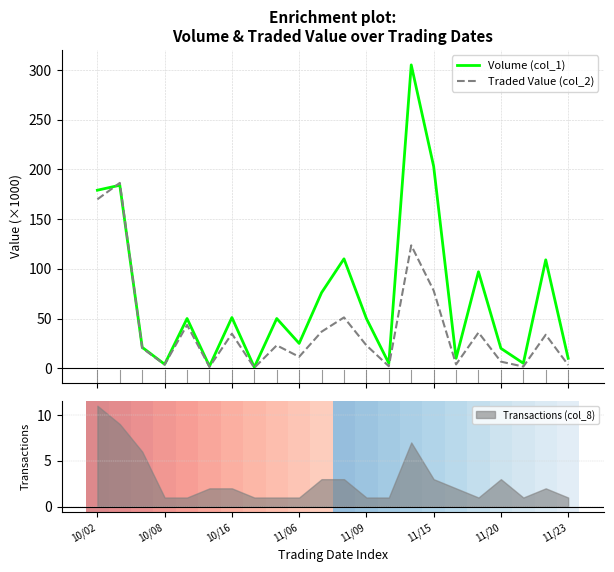

True or false: Volume (col_1) has more than 2 points higher than both neighbors.

True